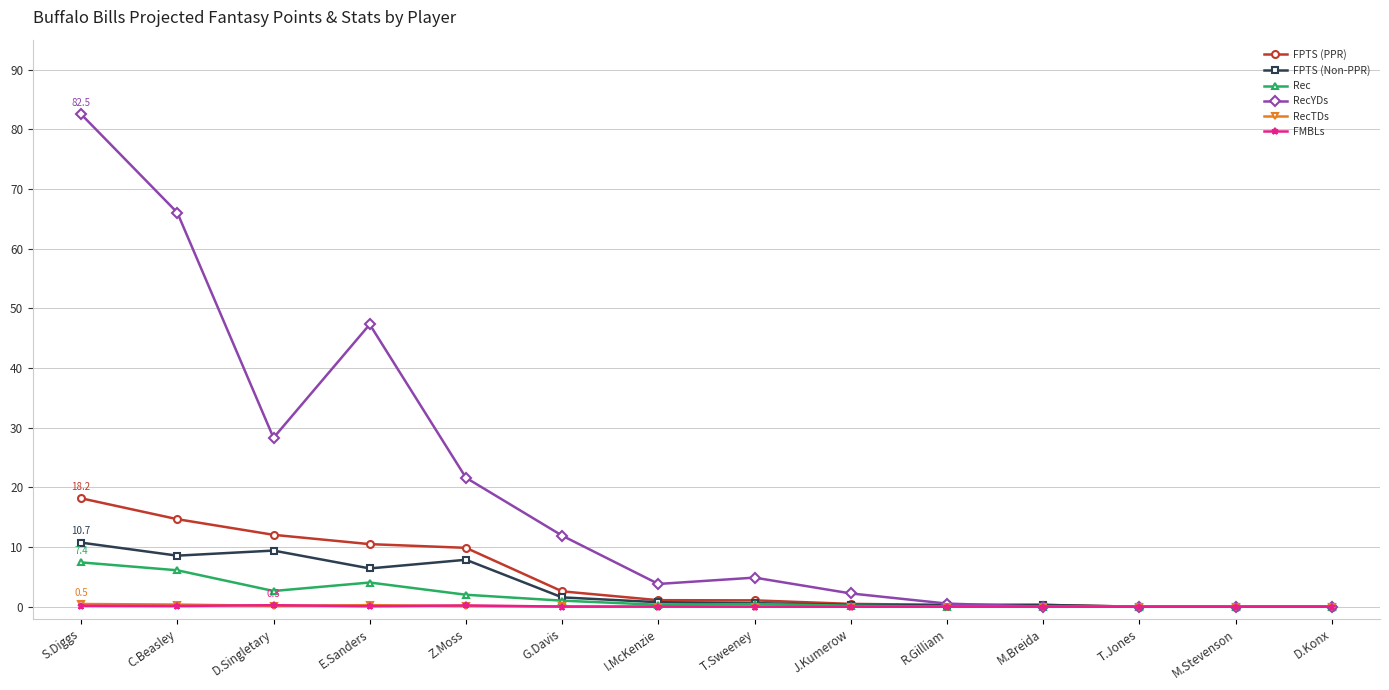

Which series has the largest total across all categories?

RecYDs